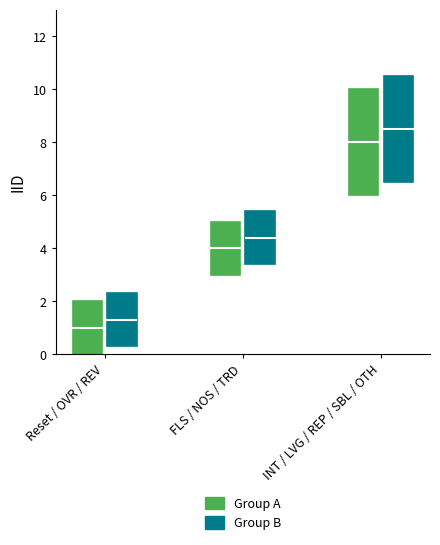

What position from the right is OTH?

1